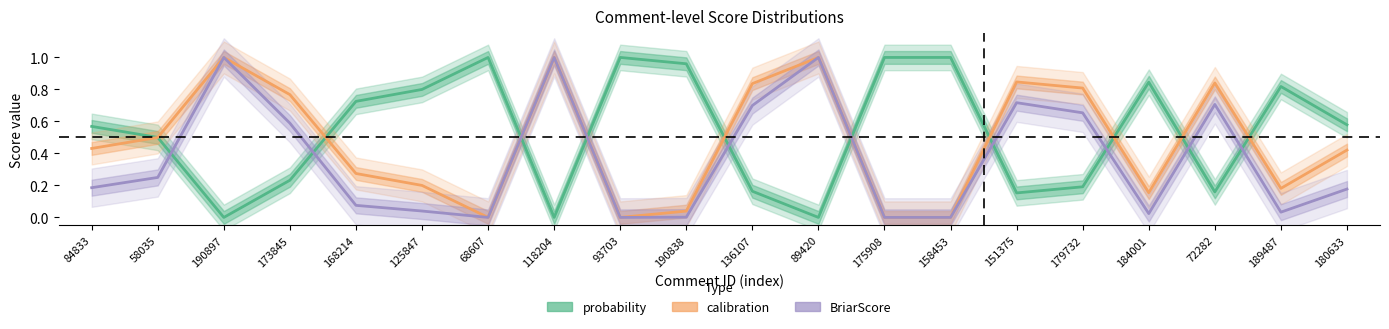

What is the average value of the BriarScore series?

0.4